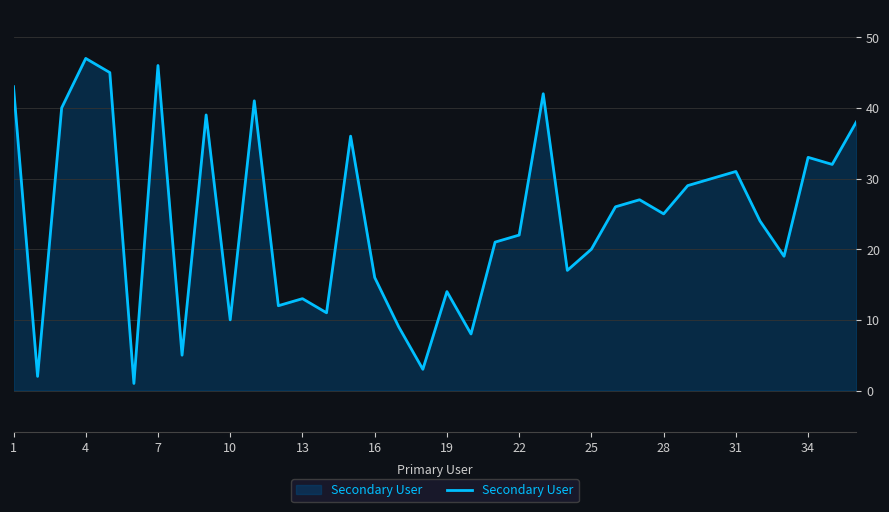

What is the maximum value shown in the chart?

47